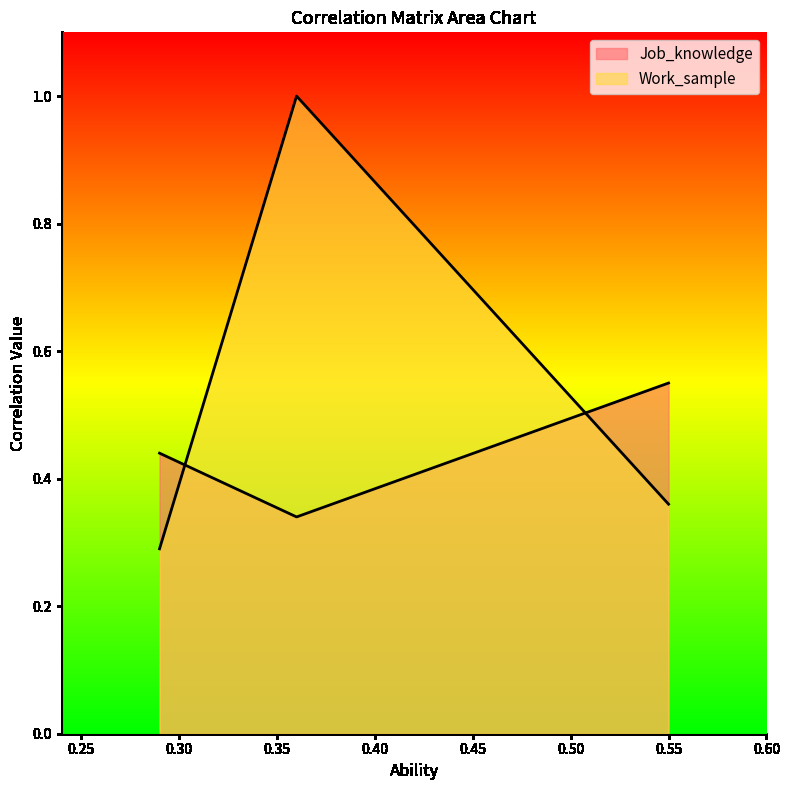

How many categories are shown in the chart?

3